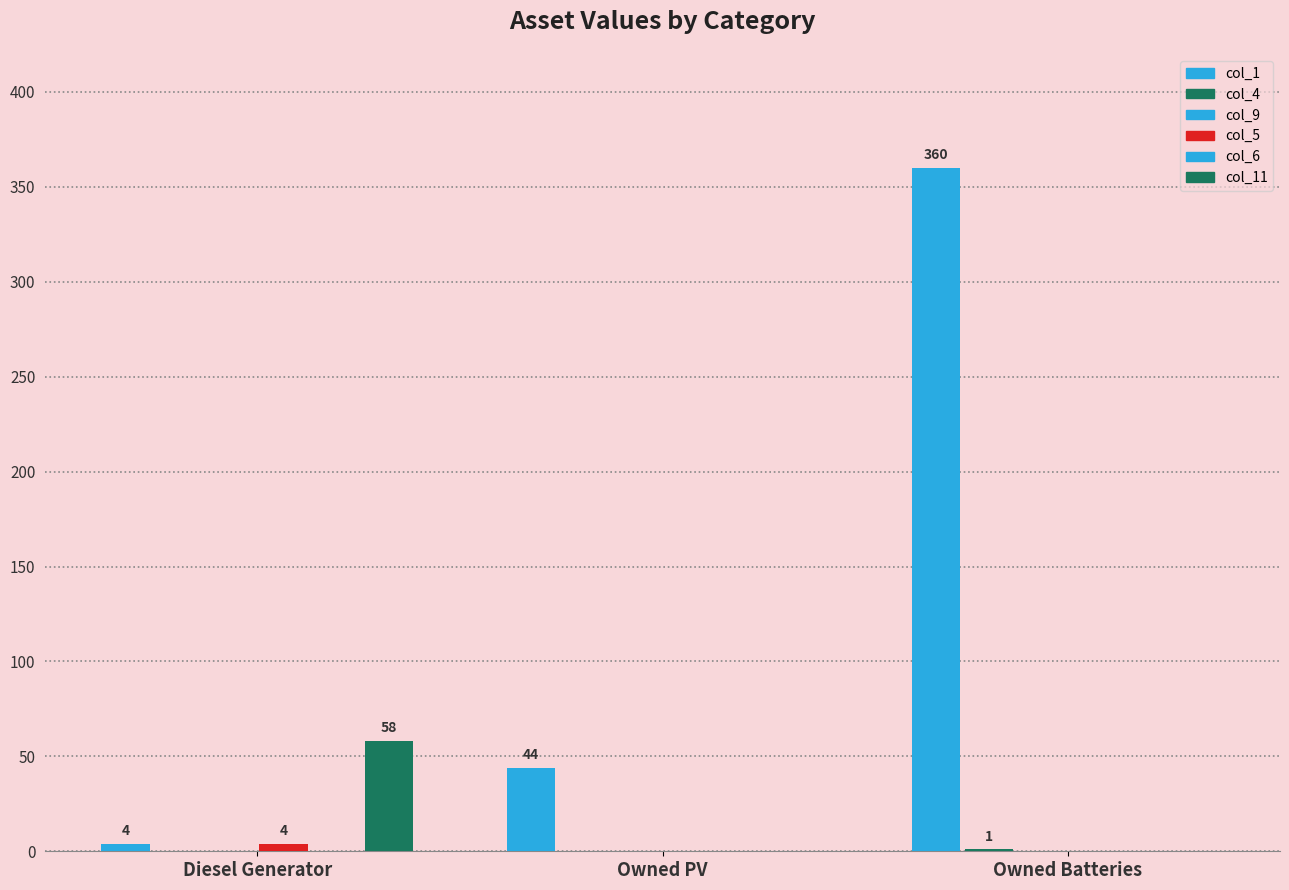

The col_5 series shows 4 at Diesel Generator. True or false?

True